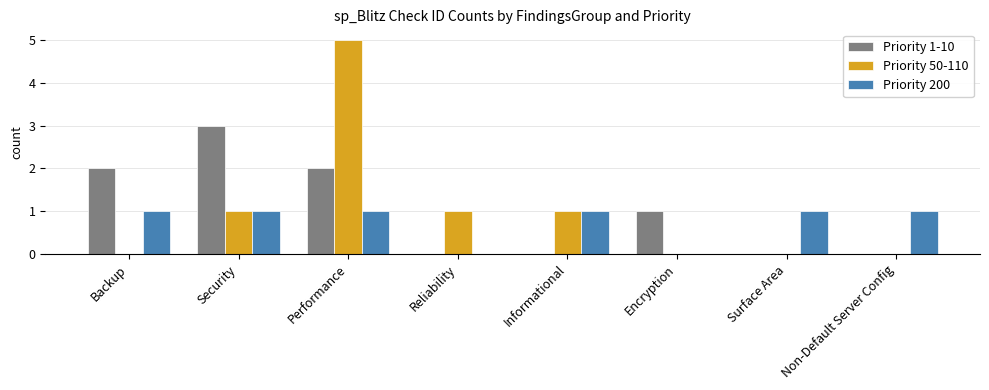

Is it true that Priority 200 equals 1 at Performance?

True